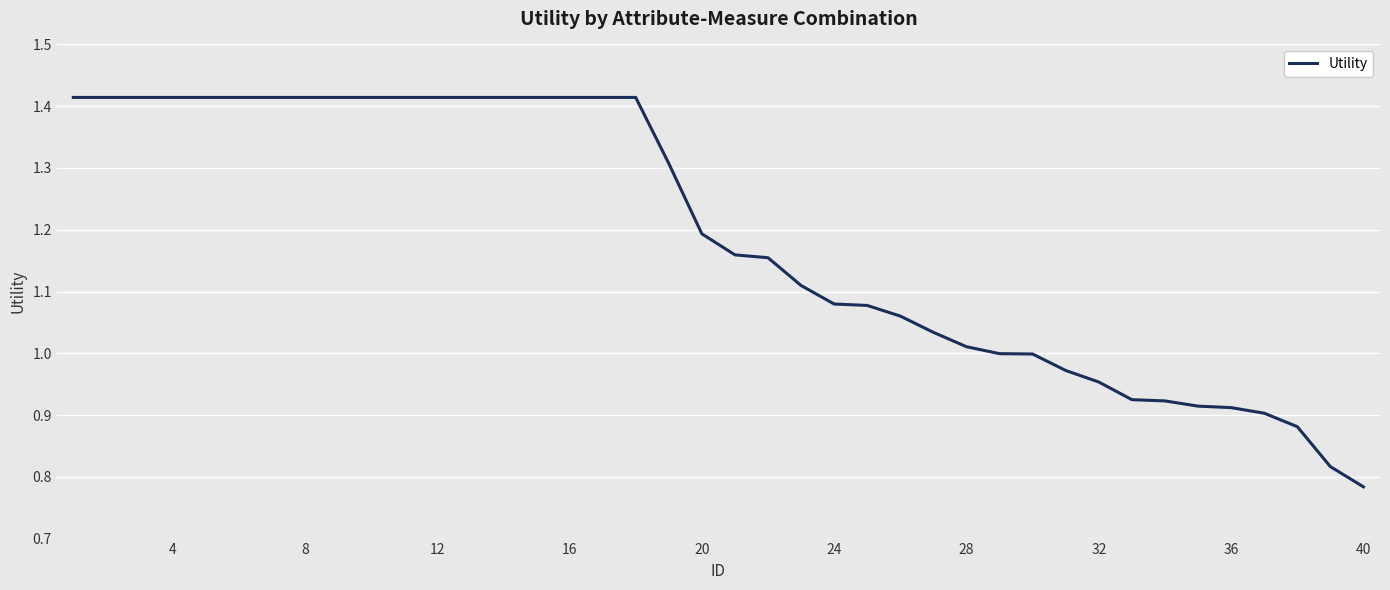

What is the difference between the maximum and minimum values?

0.6